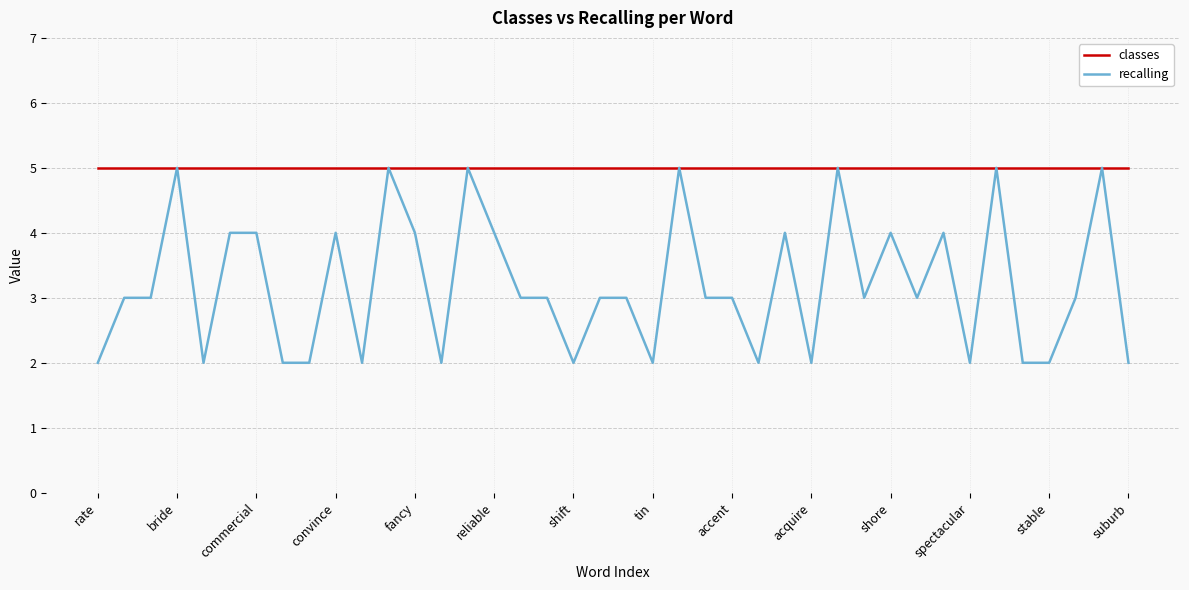

List the series in order of their overall mean, highest first.

classes, recalling